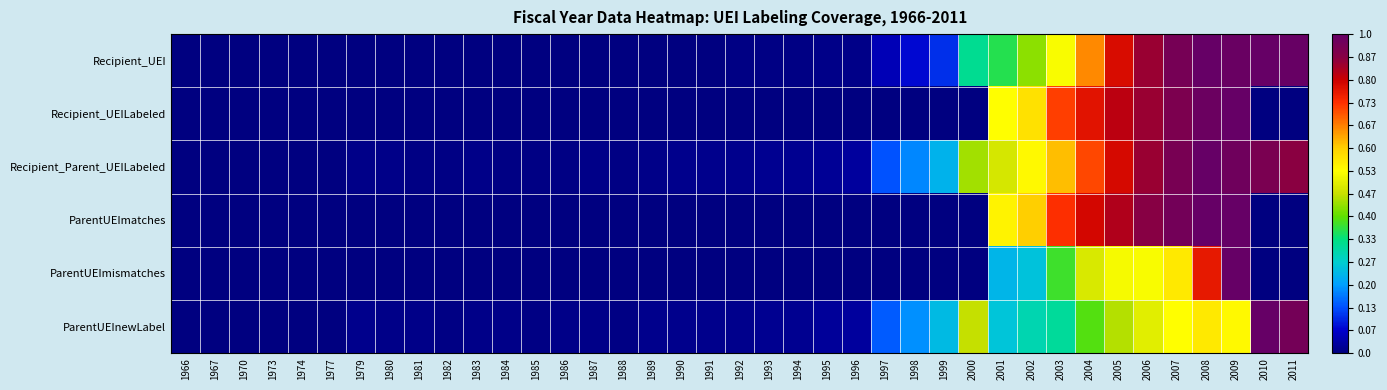

Rank the series at 1970 from highest to lowest value.

Recipient_UEI, Recipient_UEILabeled, Recipient_Parent_UEILabeled, ParentUEImatches, ParentUEImismatches, ParentUEInewLabel